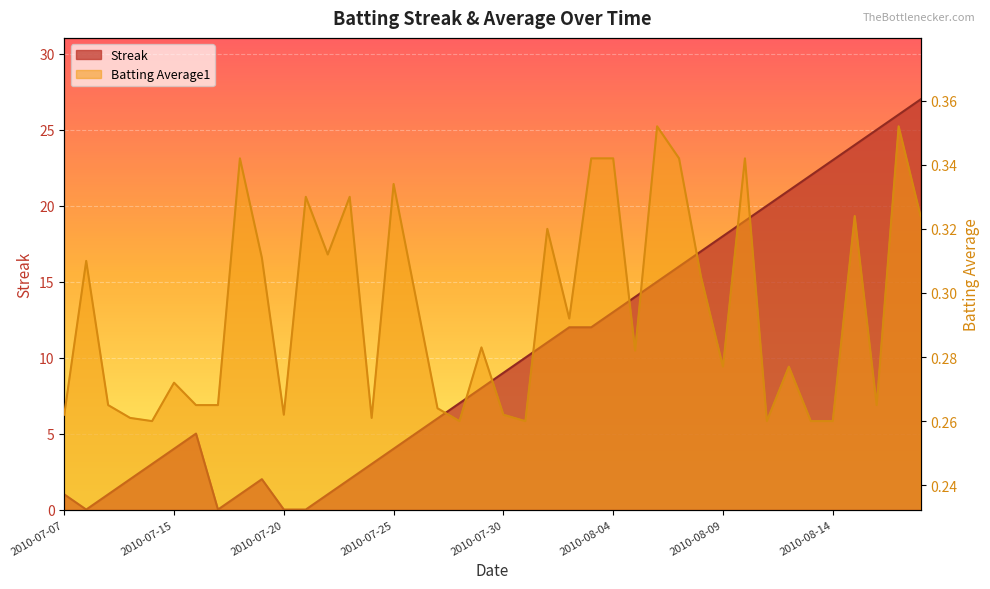

How many interior local peaks does the Streak series have?

2